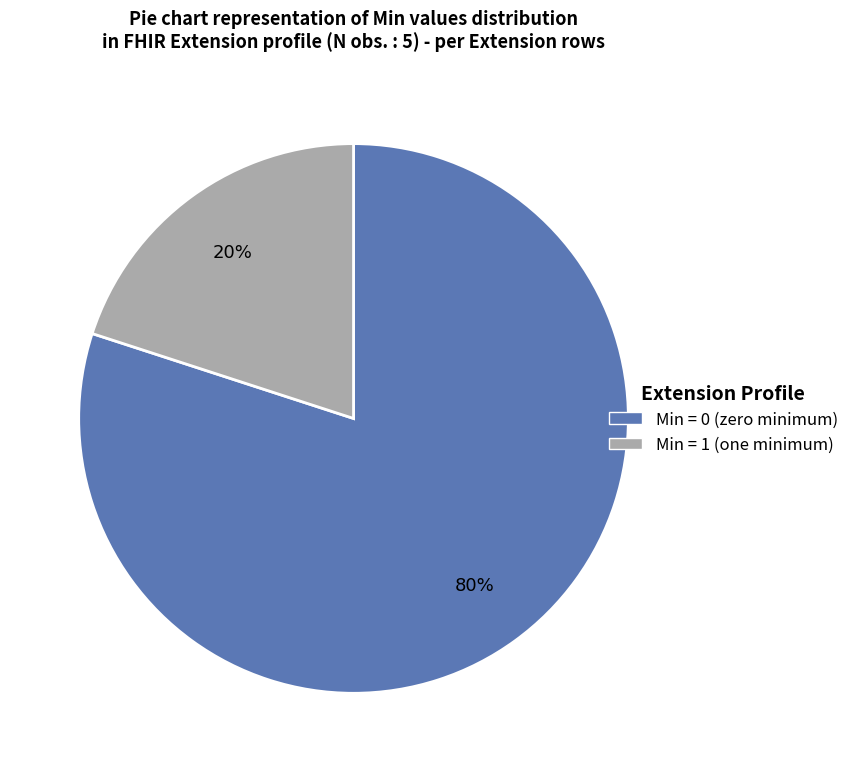

Does any single category account for the majority?

Yes